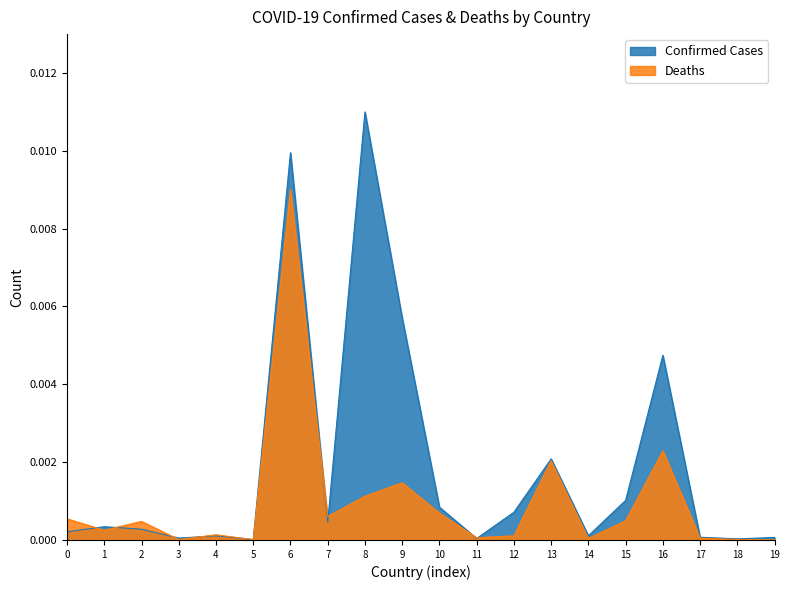

At which category does the chart reach its peak across all series?

8